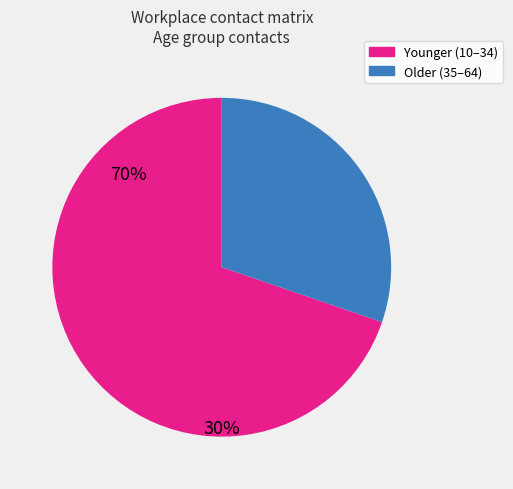

Is there a majority slice in this chart?

Yes